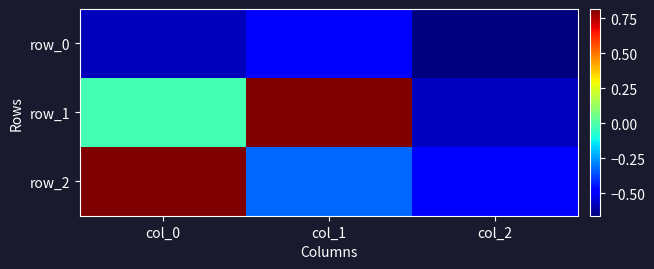

What is the difference between the row_2 values at col_2 and col_0?

1.3